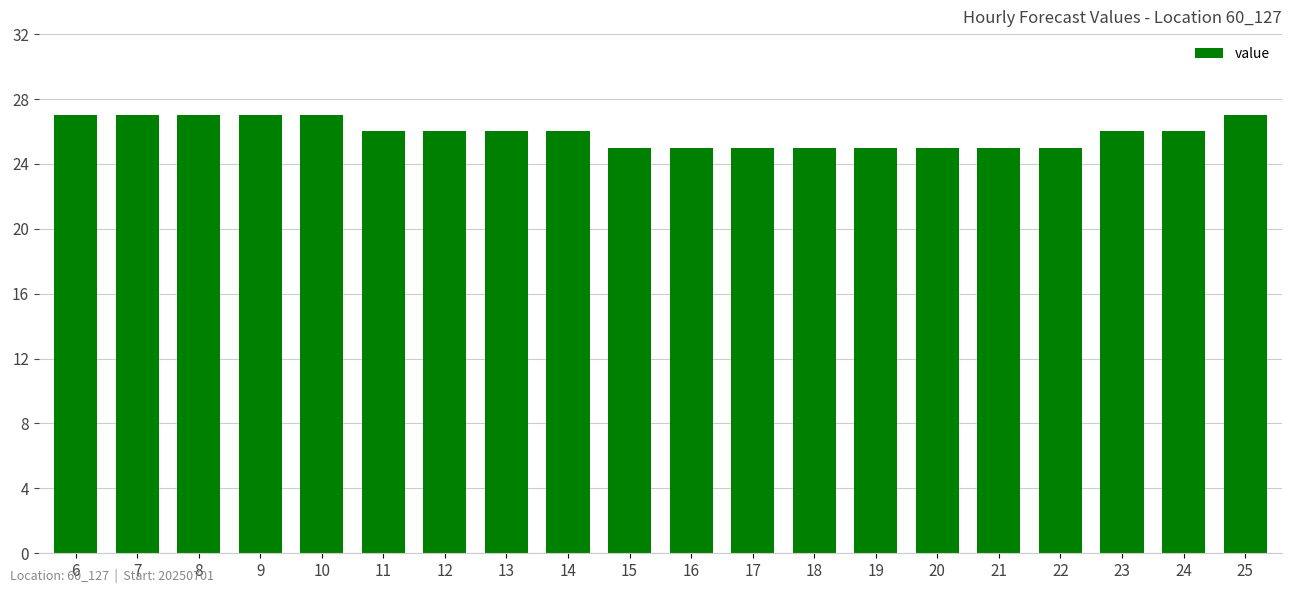

Read the value at 18.

25